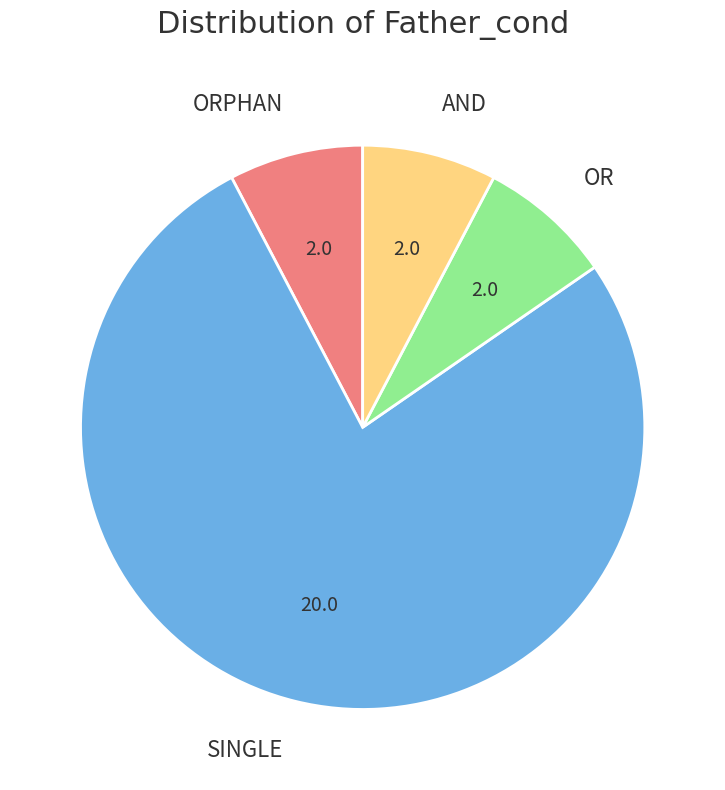

Which has a higher value, SINGLE or OR?

SINGLE